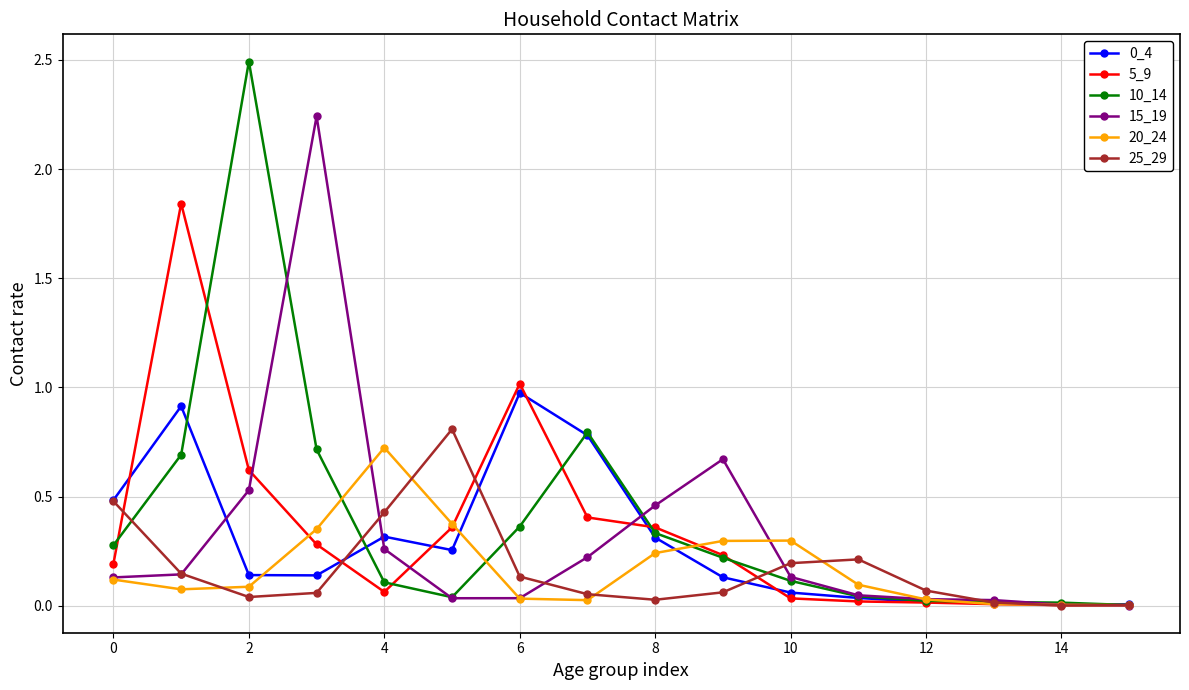

How many distinct data groups are displayed?

6